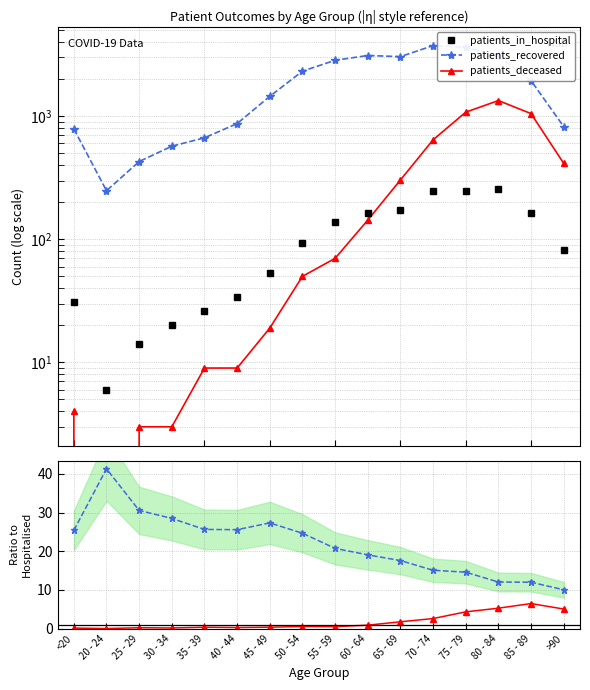

At which label does patients_in_hospital first exceed 94?

55 - 59